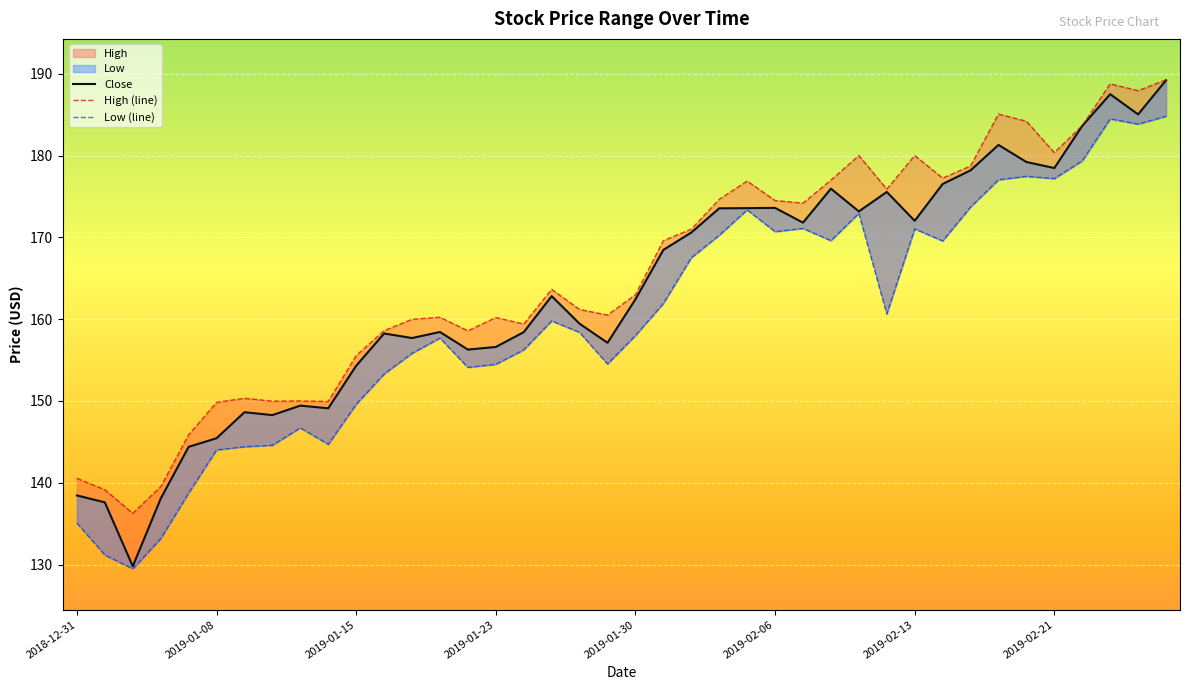

How many categories are shown in the chart?

40